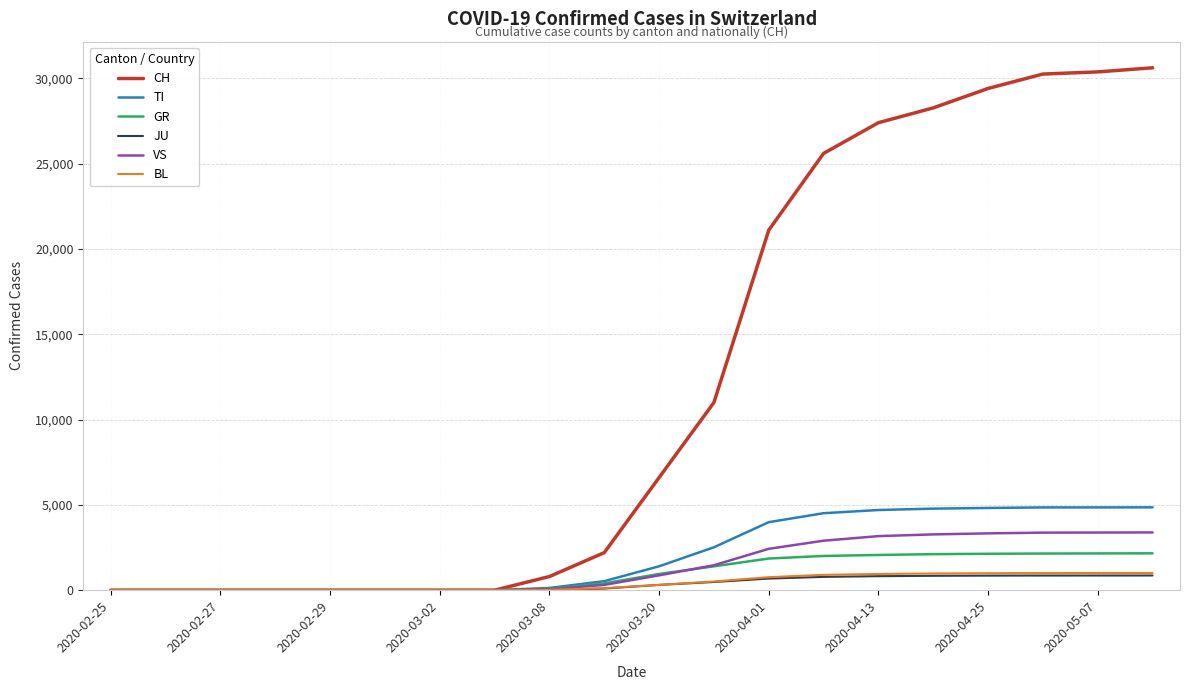

Which series has the largest total across all categories?

CH